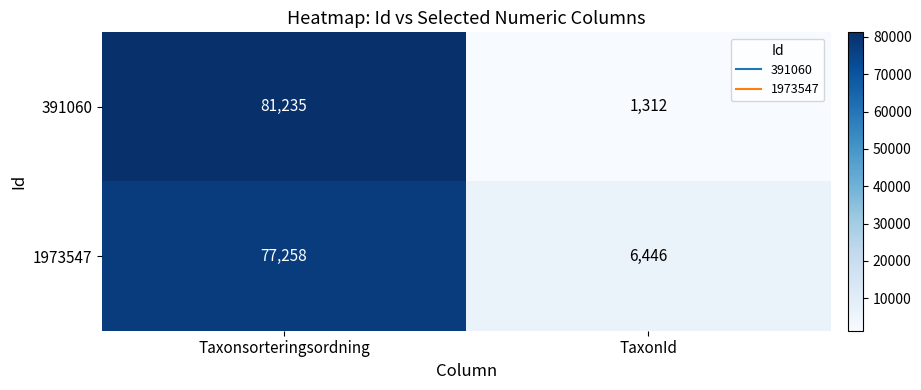

The 1973547 series shows 6446 at TaxonId. True or false?

True